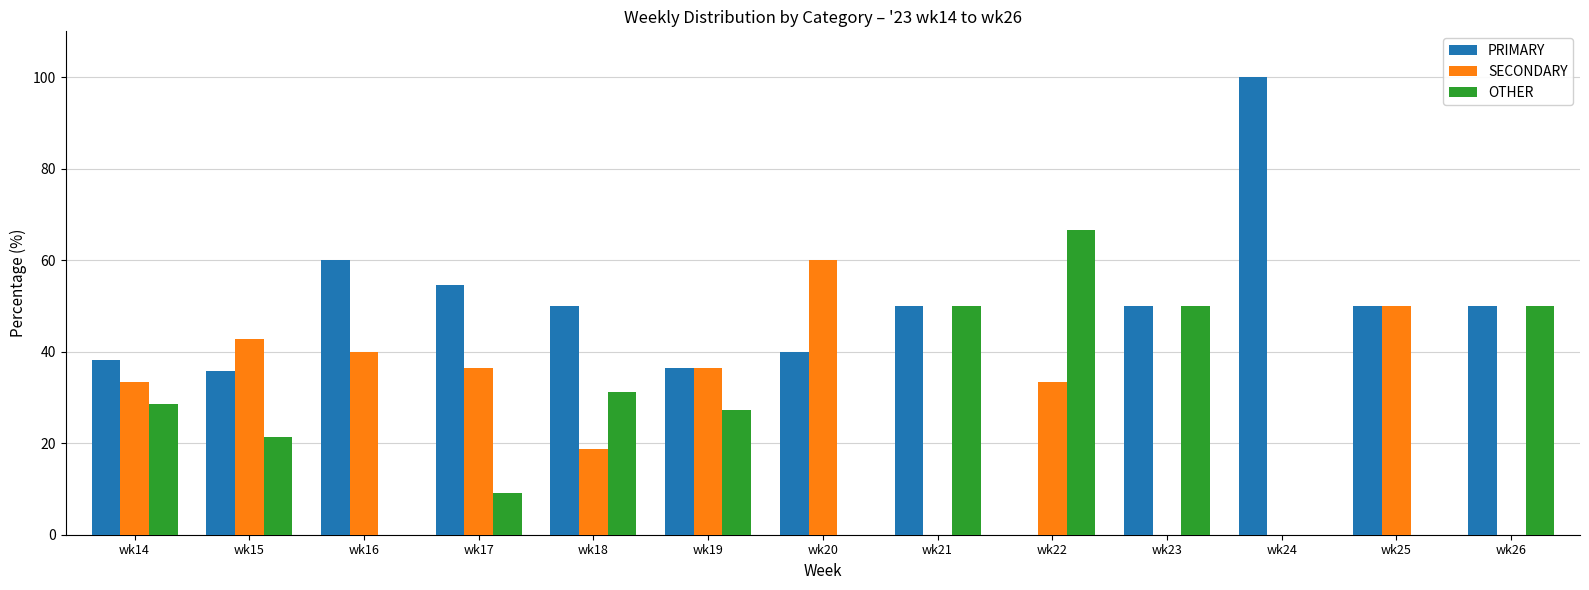

Which series has the largest total across all categories?

PRIMARY